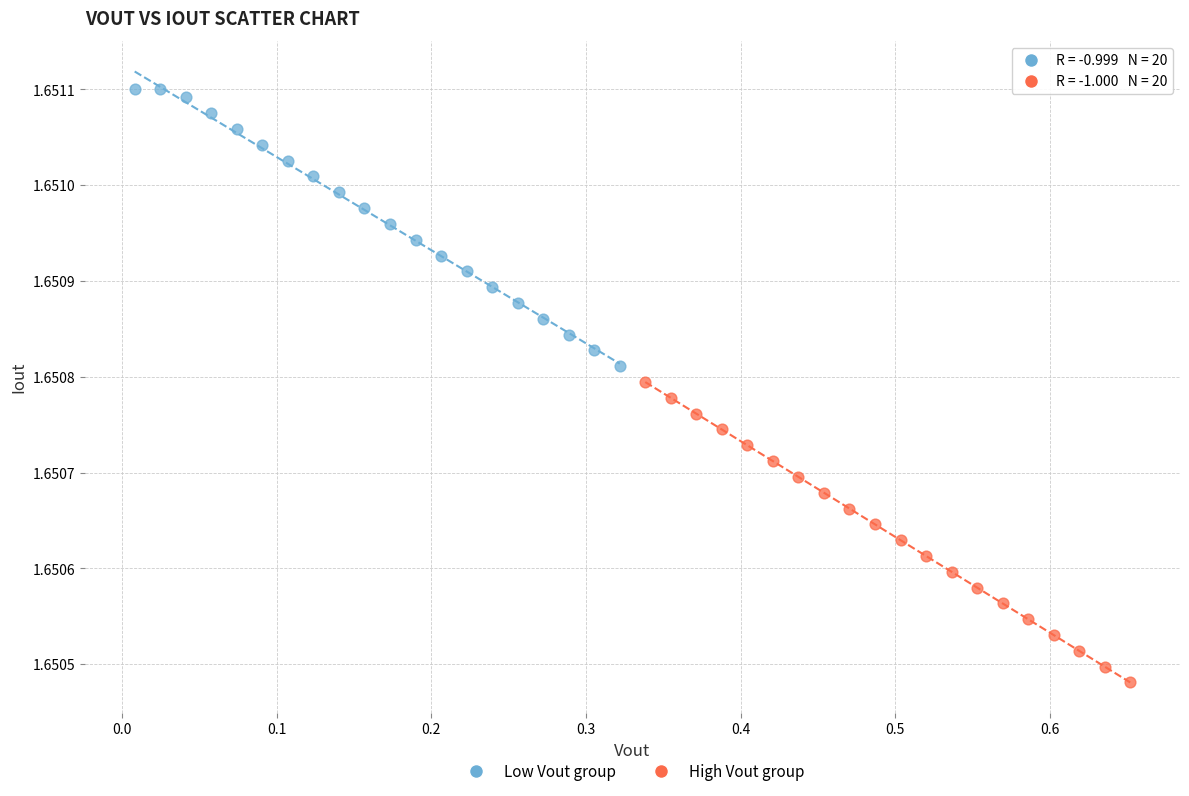

Which series reaches the minimum Y coordinate?

High Vout group